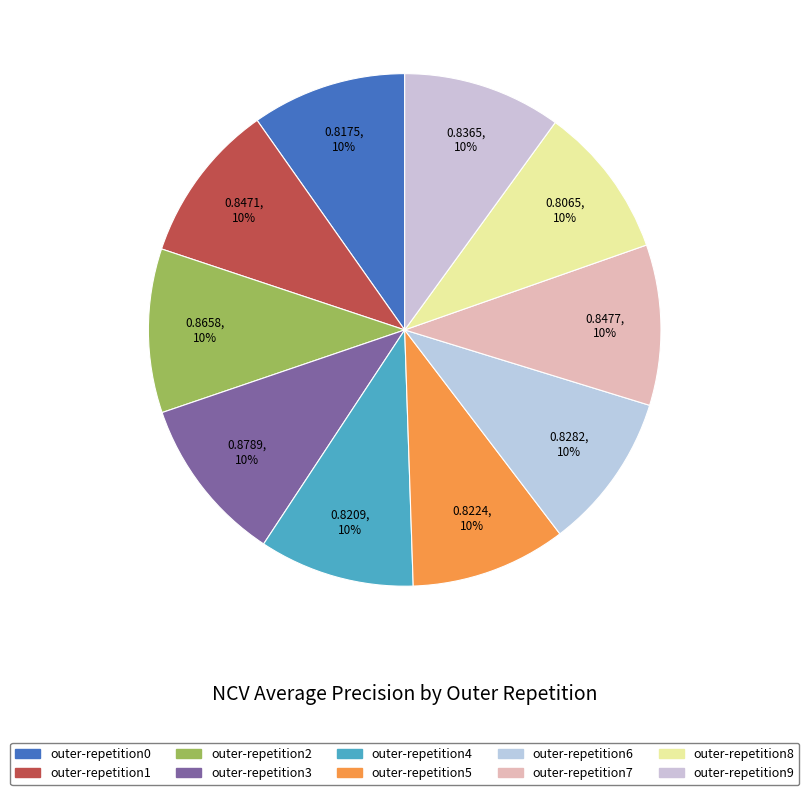

How many segments does this pie chart have?

10